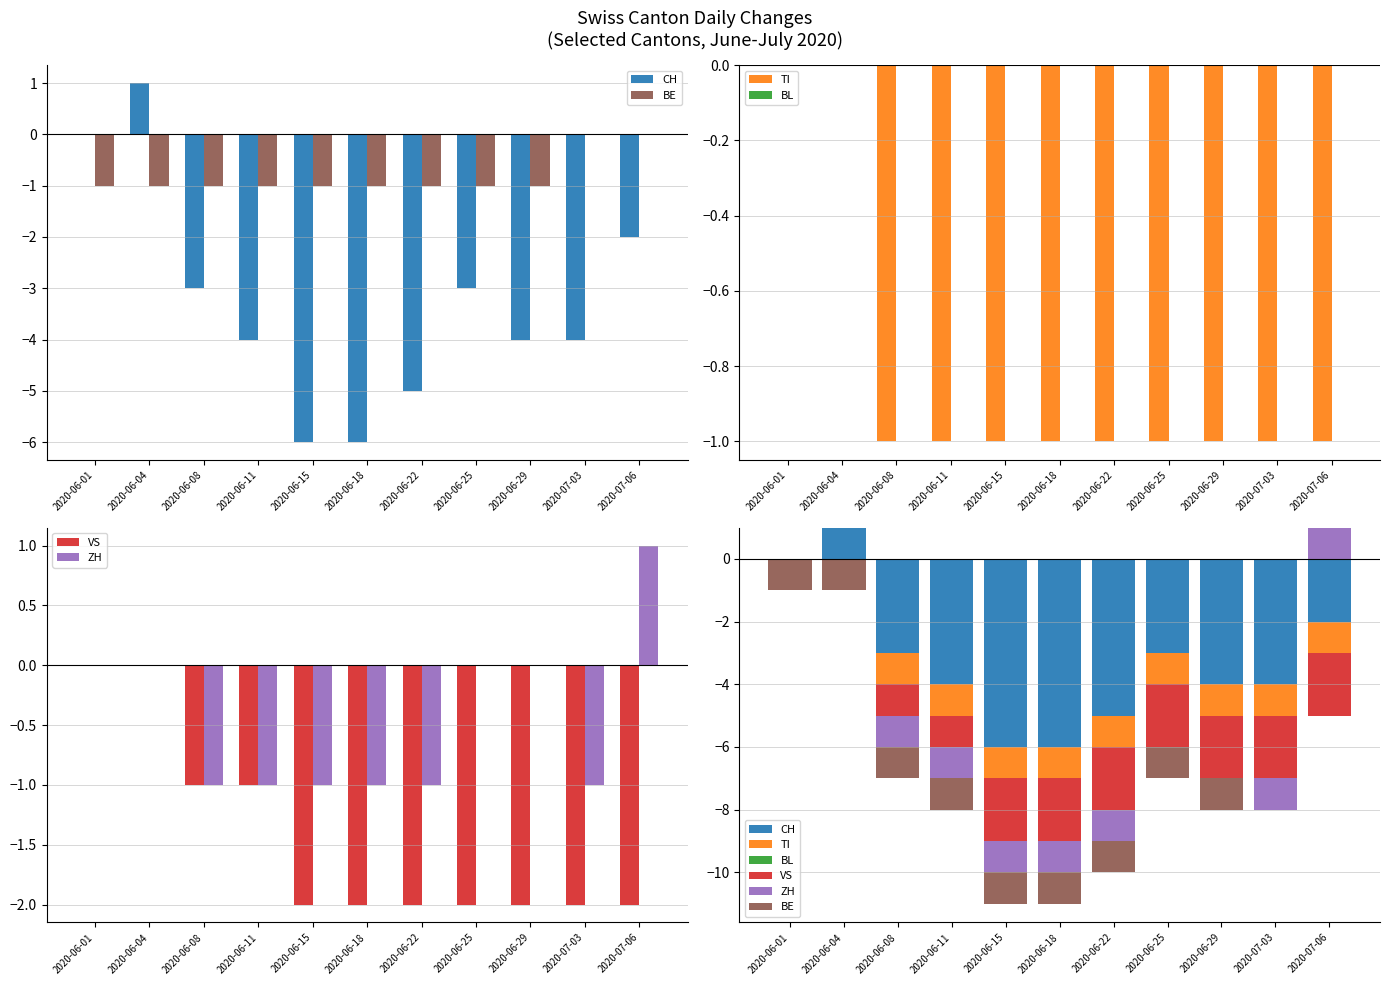

At which category does the chart reach its minimum across all series?

2020-06-01